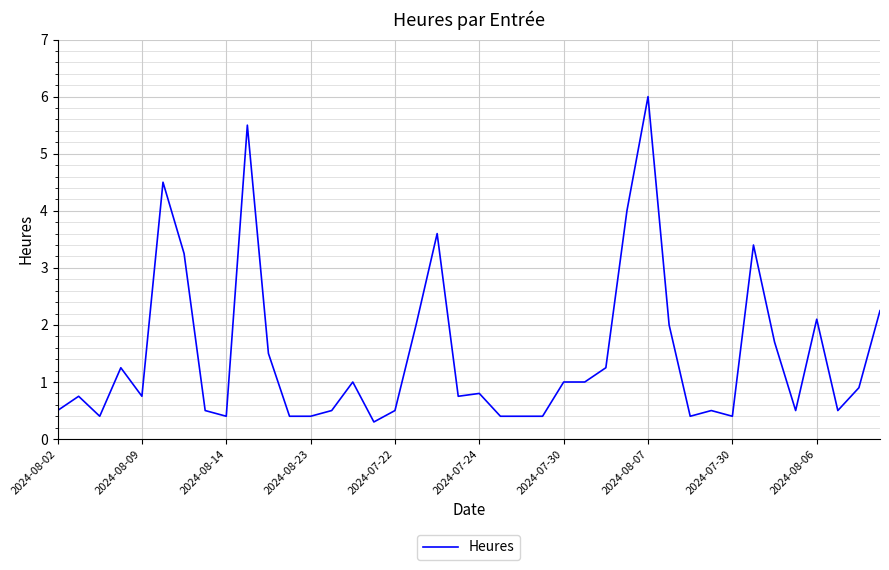

What is the average value?

1.5